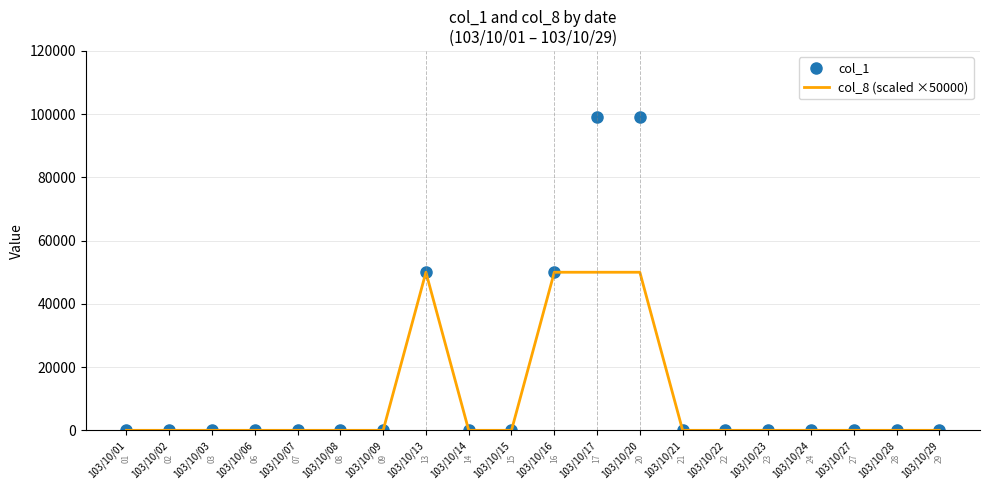

How many series are shown in this chart?

2